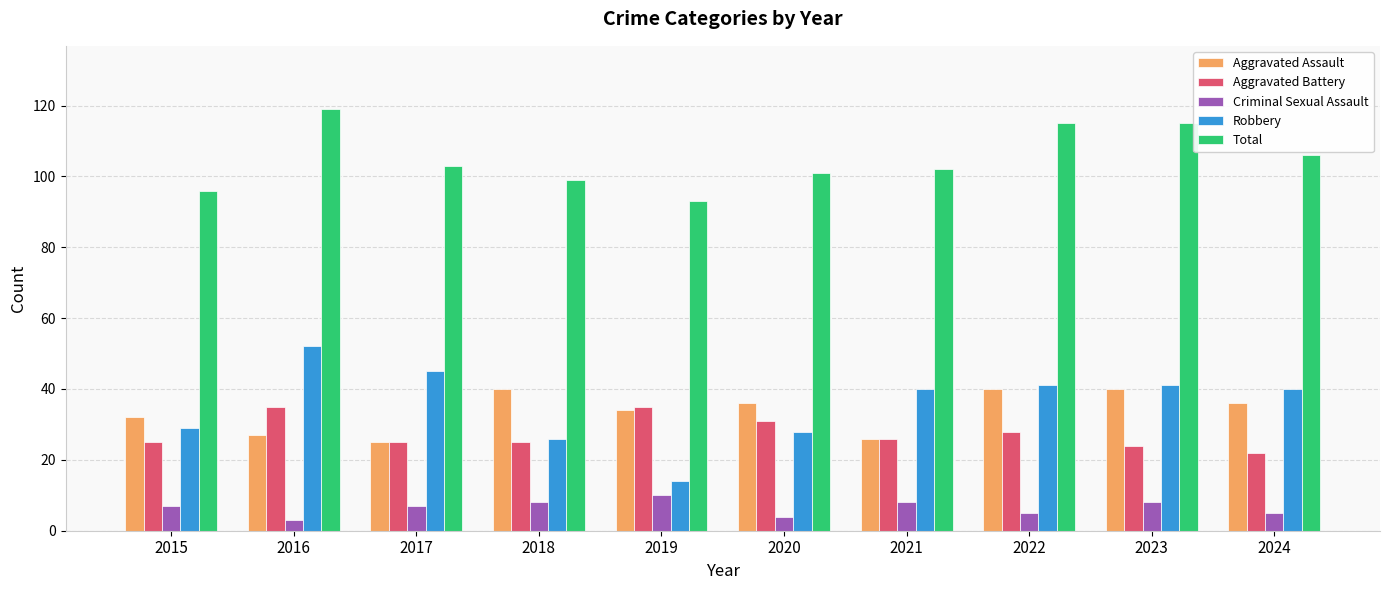

What is the value of the Total bar at the 3rd from the left?

103